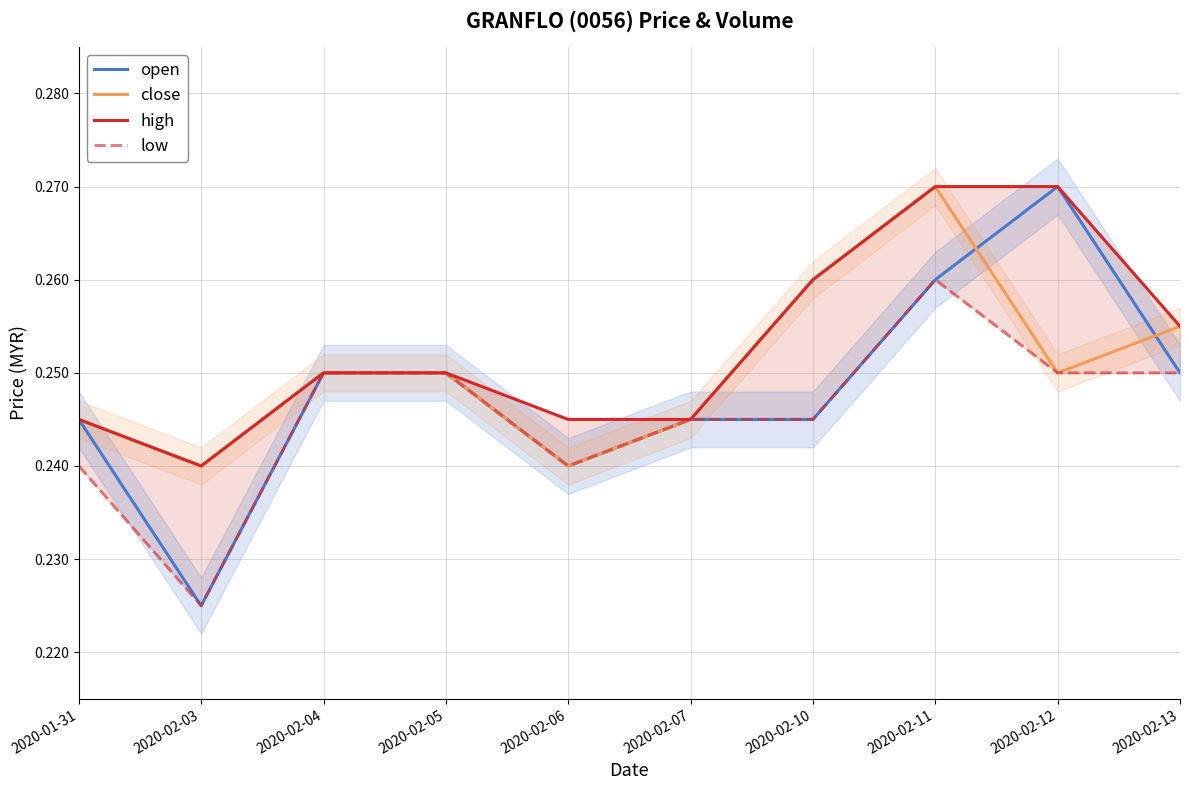

At which label is open closest to 0?

2020-02-03